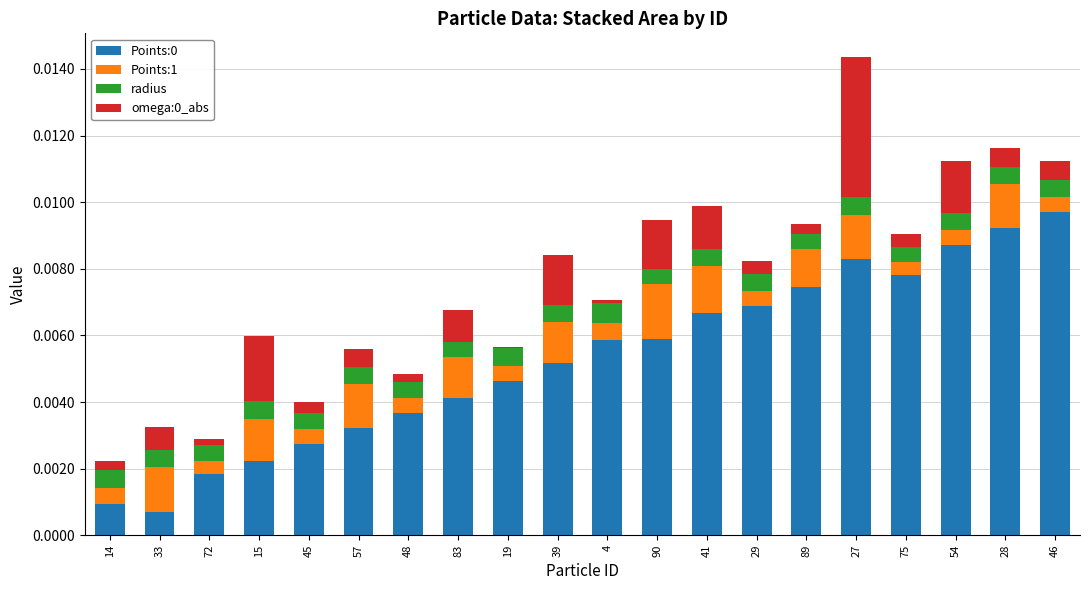

At which category is the sum across all series the highest?

27